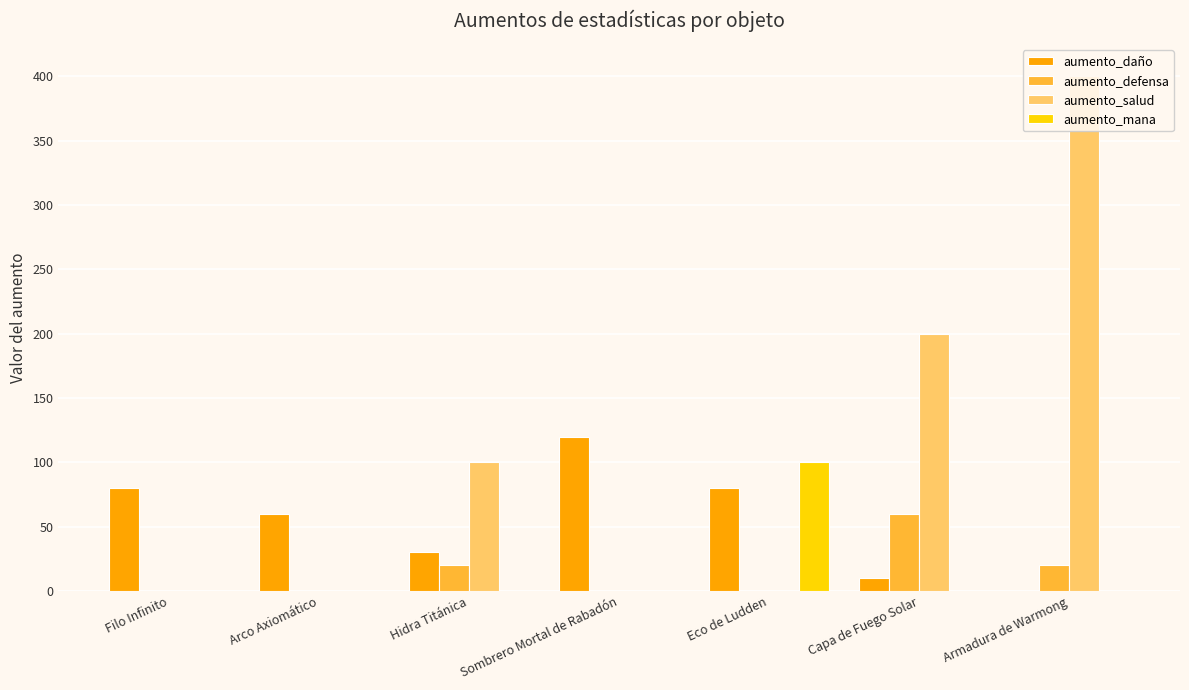

What is the label of the 3rd bar from the left?

Hidra Titánica